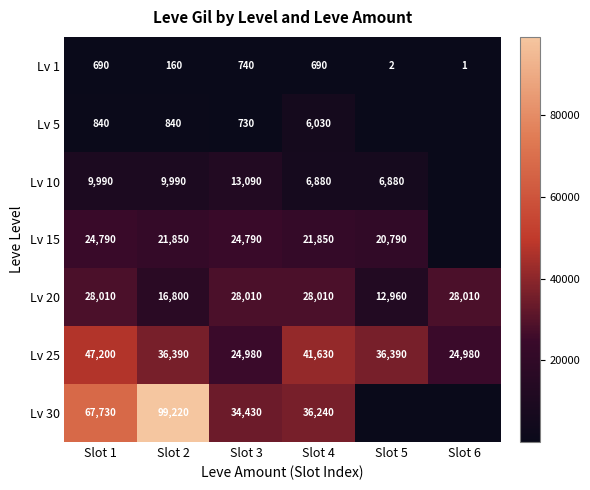

How many Lv 25 values are between 24980 and 41630?

5